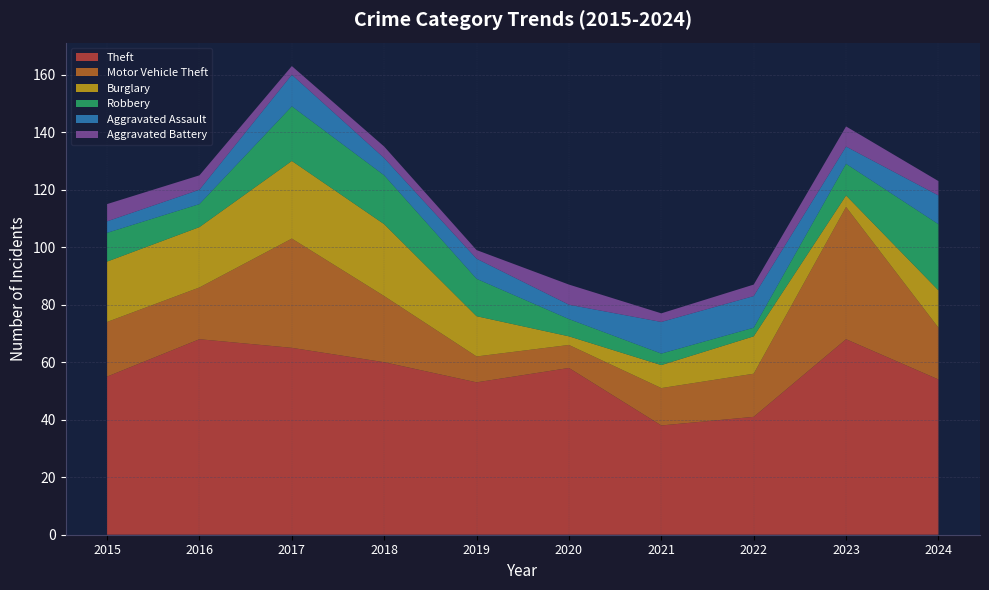

Reading left to right, list all the values displayed in this chart.

Theft: 2015=55	2016=68	2017=65	2018=60	2019=53	2020=58	2021=38	2022=41	2023=68	2024=54
Motor Vehicle Theft: 2015=19	2016=18	2017=38	2018=23	2019=9	2020=8	2021=13	2022=15	2023=46	2024=18
Burglary: 2015=21	2016=21	2017=27	2018=25	2019=14	2020=3	2021=8	2022=13	2023=4	2024=13
Robbery: 2015=10	2016=8	2017=19	2018=17	2019=13	2020=6	2021=4	2022=3	2023=11	2024=23
Aggravated Assault: 2015=4	2016=5	2017=11	2018=6	2019=7	2020=5	2021=11	2022=11	2023=6	2024=10
Aggravated Battery: 2015=6	2016=5	2017=3	2018=4	2019=3	2020=7	2021=3	2022=4	2023=7	2024=5